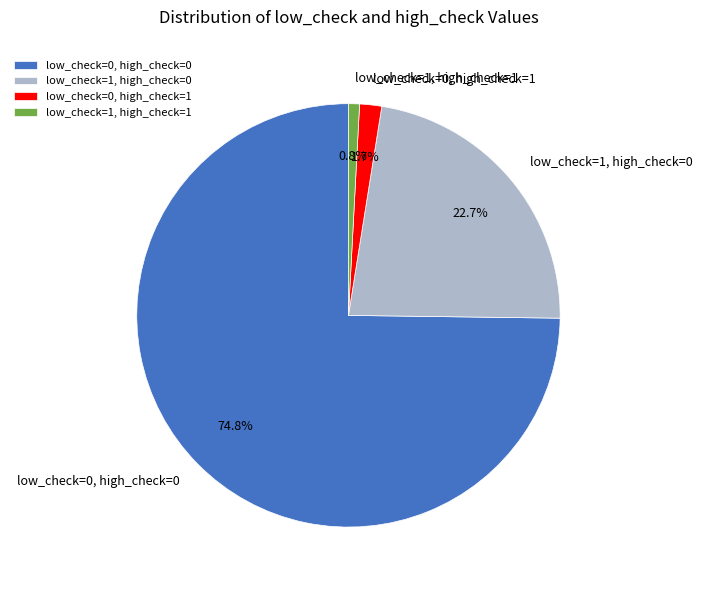

Count the number of slices in the pie.

4